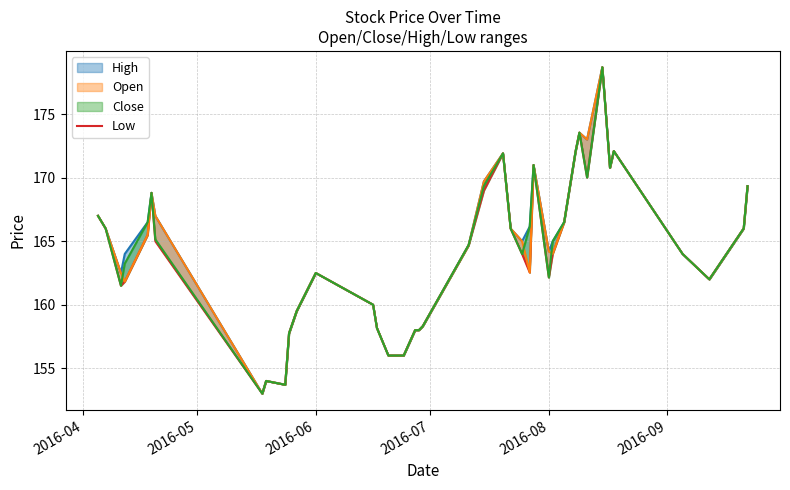

The value at 34 is 104.0. True or false?

False